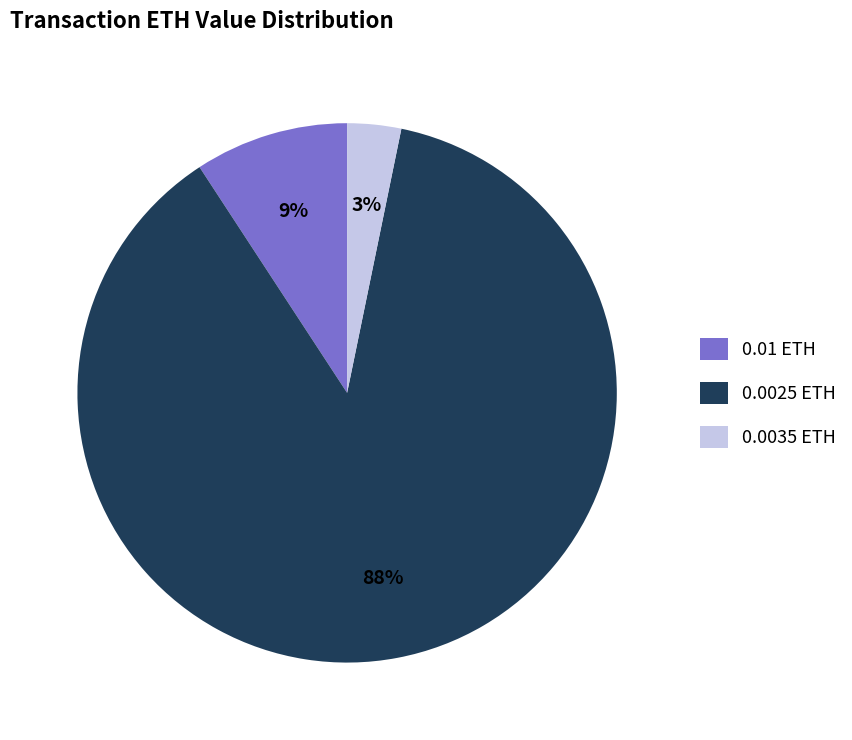

Is there a majority slice in this chart?

Yes